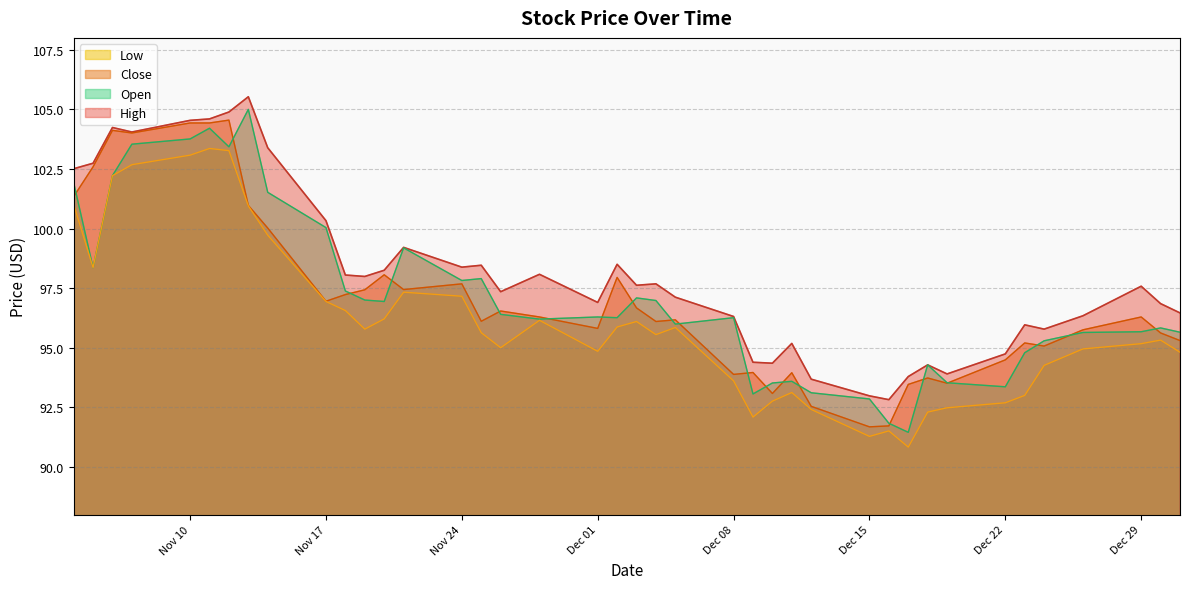

What is the difference between the maximum and minimum values in the Low series?

12.5